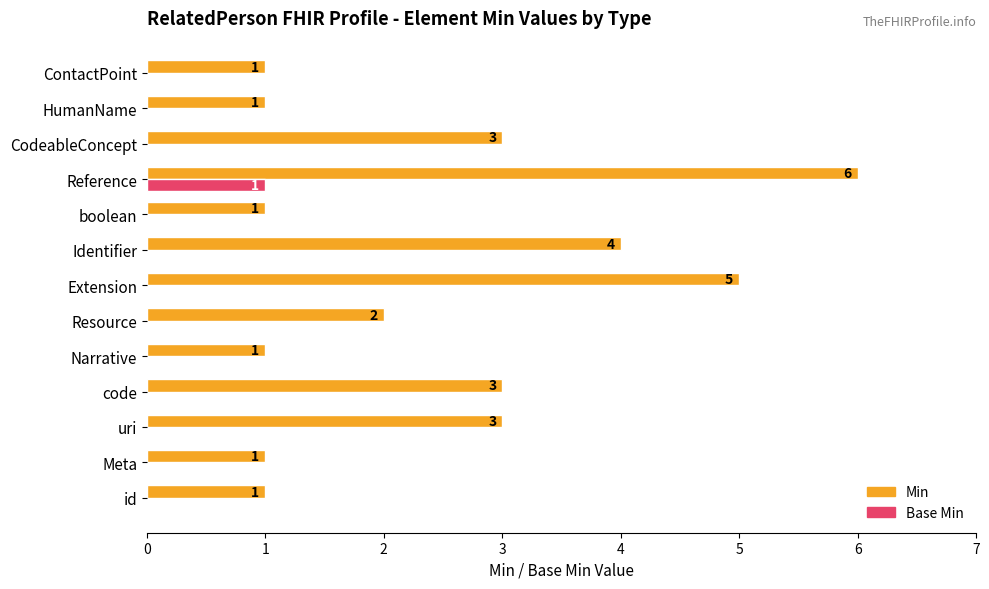

What is the sum of the Min values at Reference and Narrative?

7